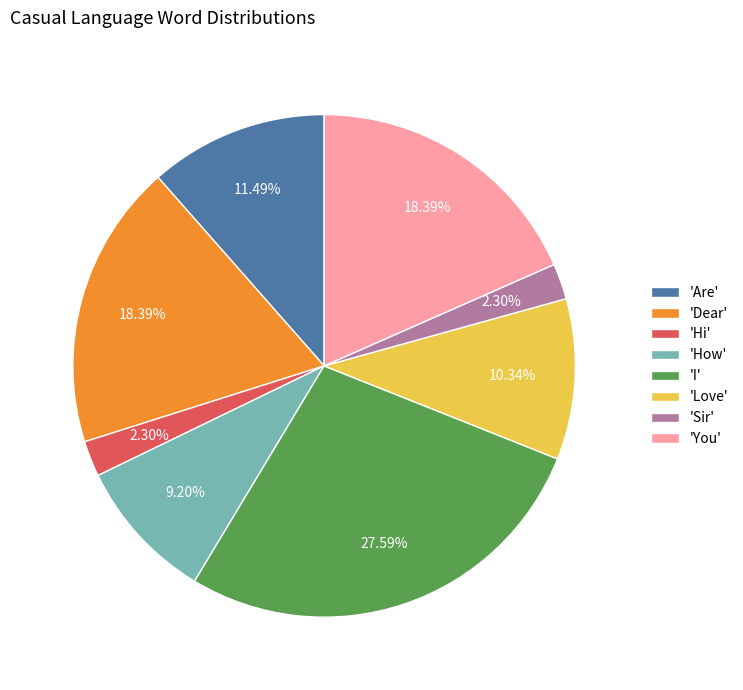

Approximately how many times larger is the value at 'You' compared to 'How'?

2.0